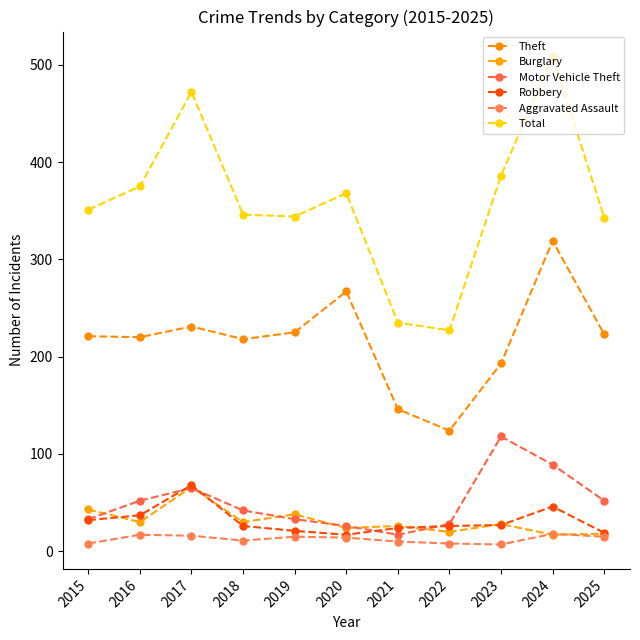

Does the chart have visible grid lines?

No